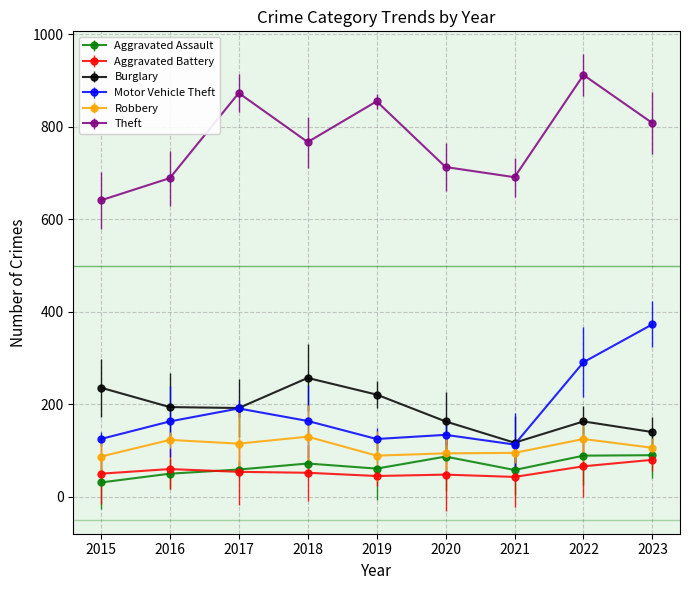

True or false: Aggravated Assault and Theft cross at least once.

False